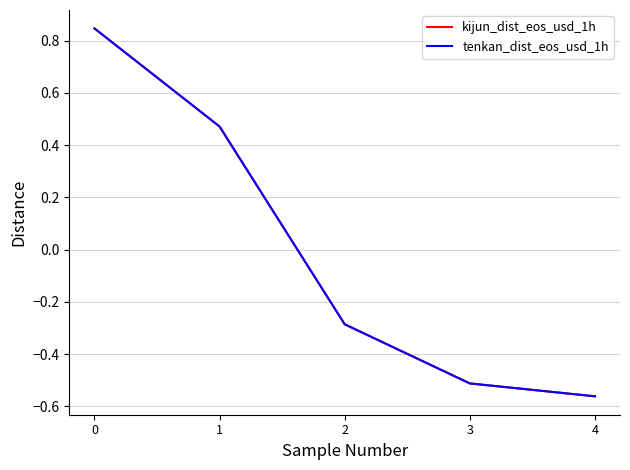

Does the chart have visible grid lines?

Yes